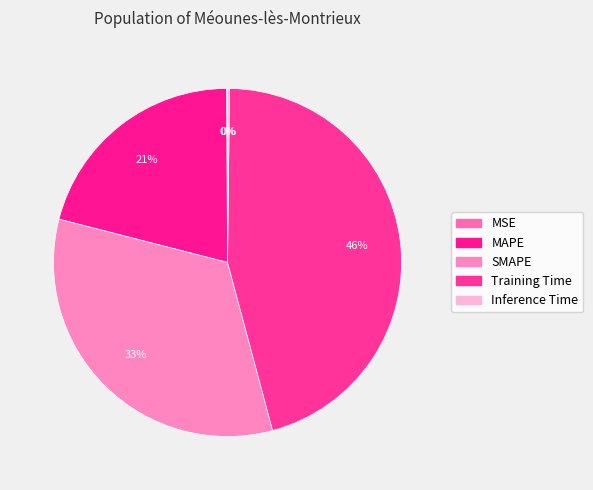

To the nearest percent, what is the average slice percentage?

20%